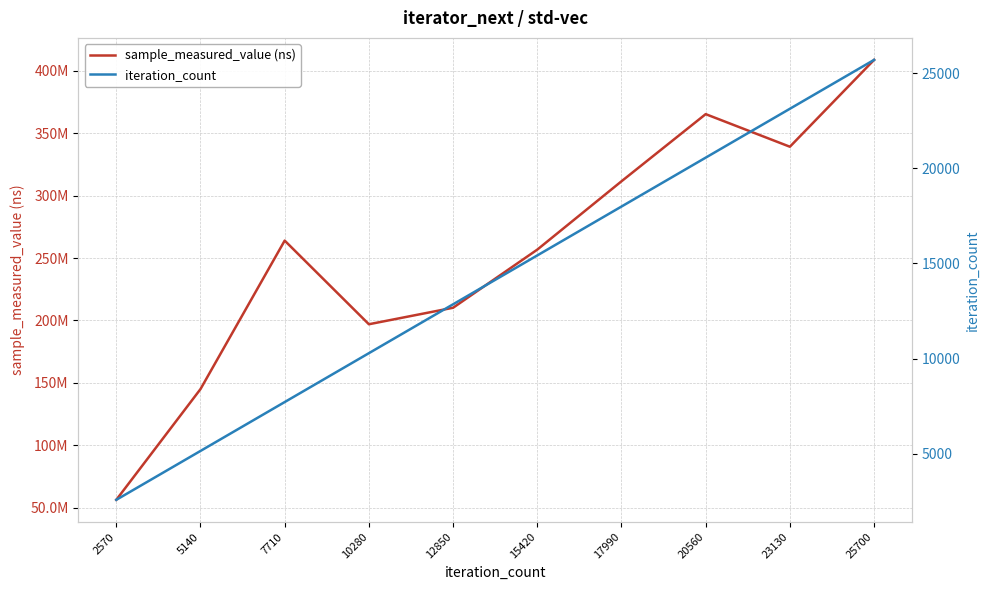

Read the iteration_count value at 15420.

15420